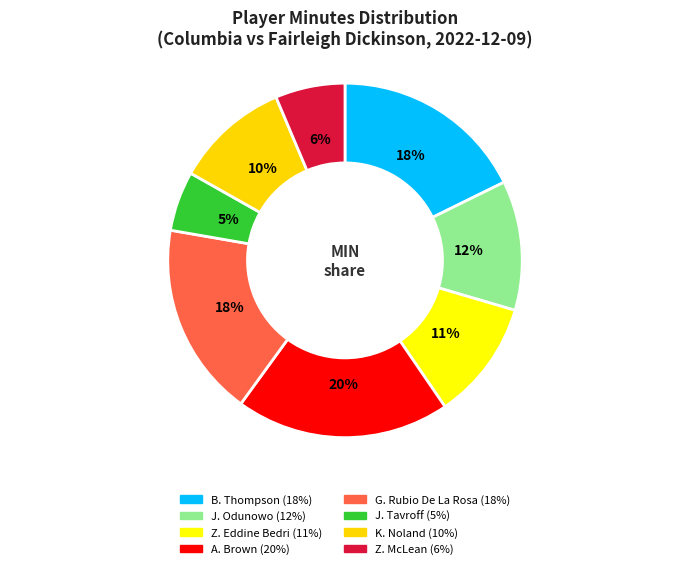

How many segments does this pie chart have?

8